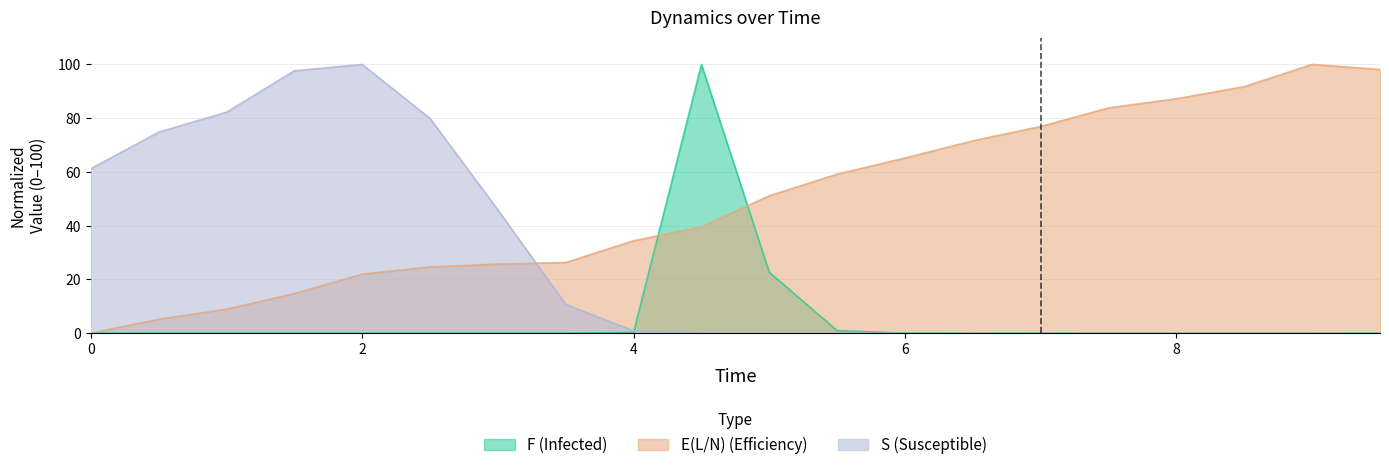

How many positive values does the E(L/N) series have?

19